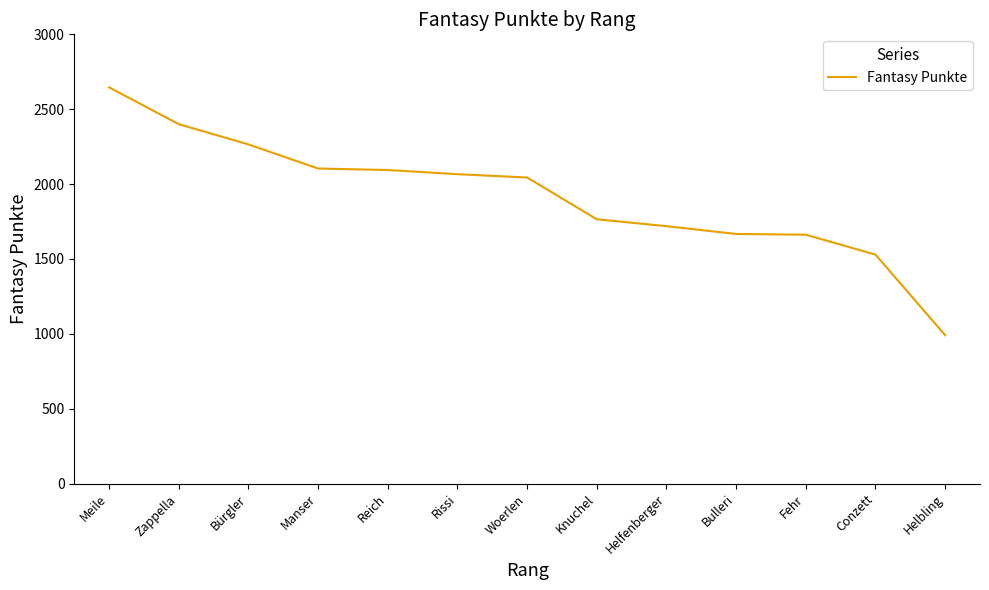

Does the chart have visible grid lines?

No